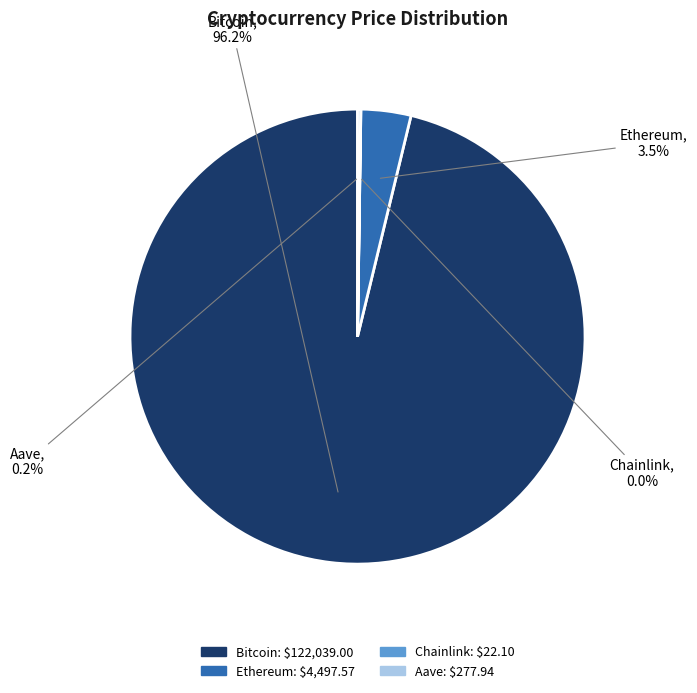

Between Bitcoin and Ethereum, which is larger?

Bitcoin